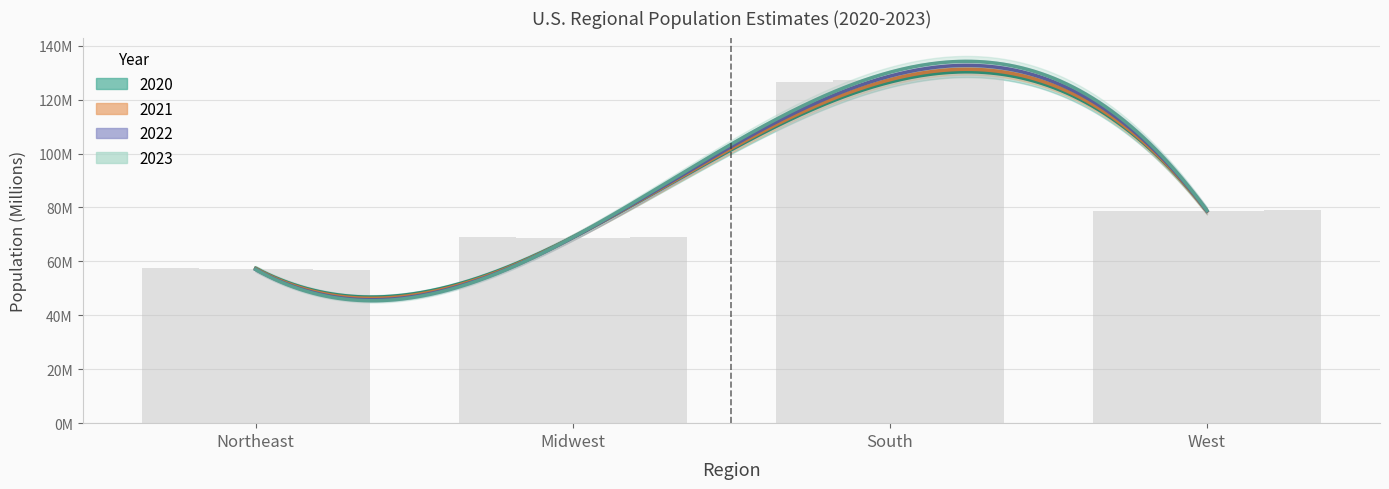

Reading right to left, list all the values displayed in this chart.

2020: 78.7	126.5	69.0	57.4
2021: 78.6	127.4	68.9	57.2
2022: 78.8	128.7	68.8	57.0
2023: 78.9	130.1	68.9	57.0